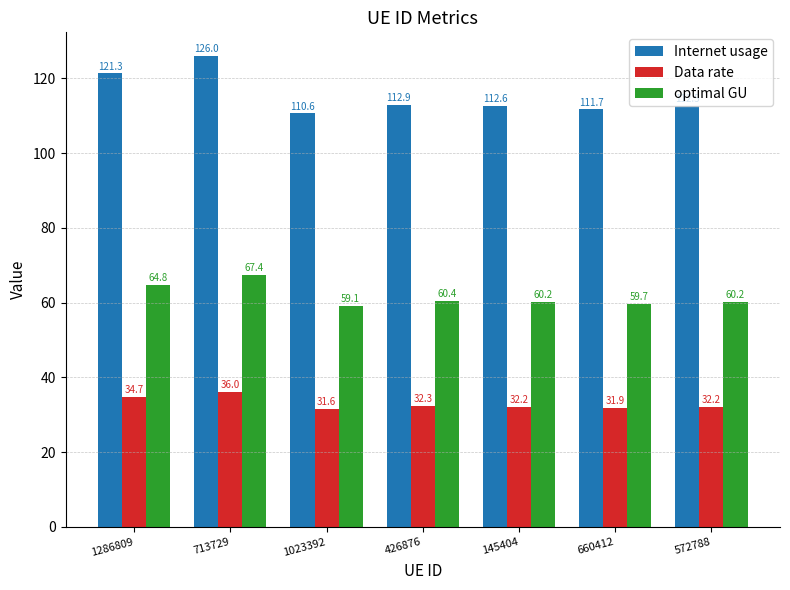

How many data points does each series have?

7